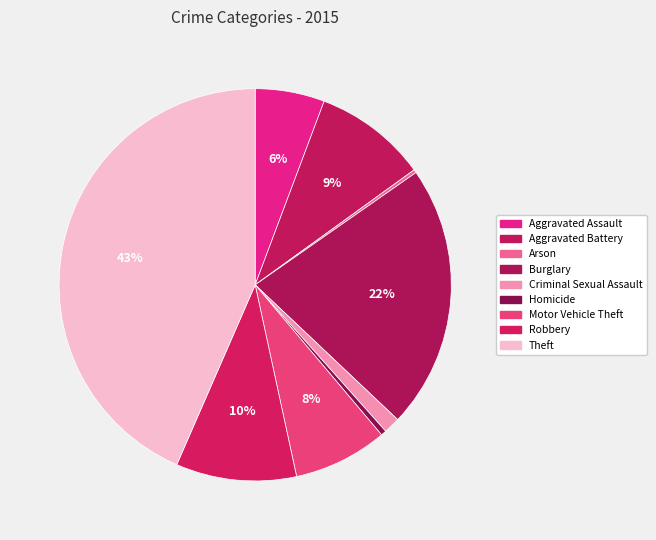

Is there a majority slice in this chart?

No